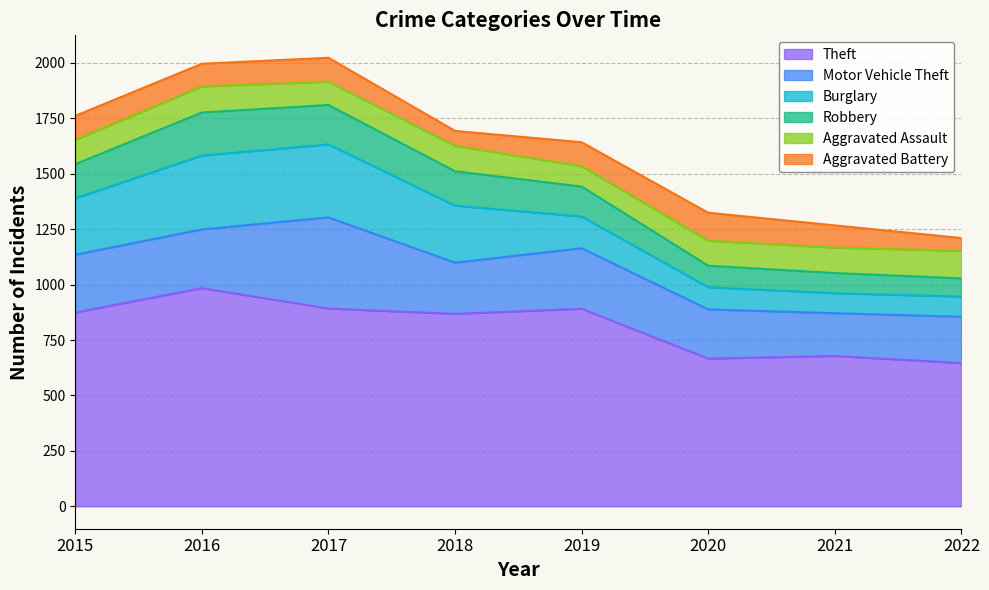

Is the value of Motor Vehicle Theft at 2022 greater than the value of Aggravated Battery at 2016?

Yes